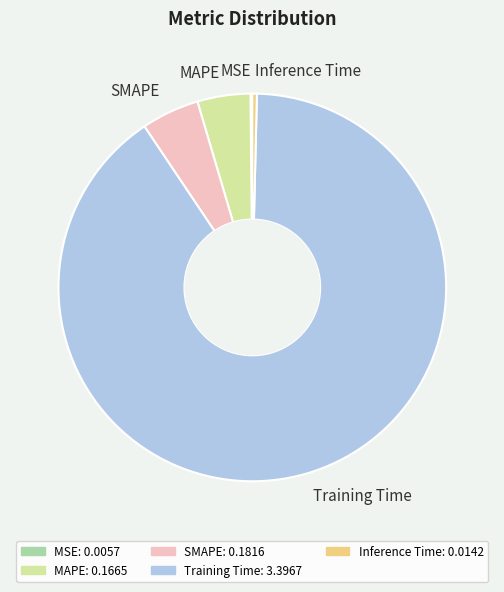

Between MAPE and Training Time, which is larger?

Training Time